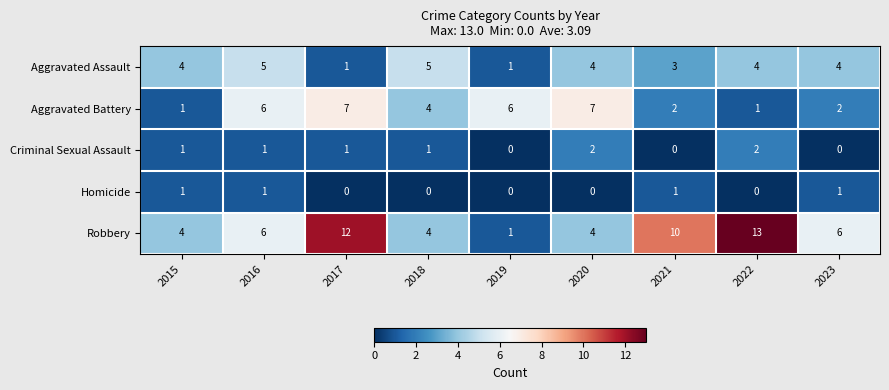

What is the average value of the Aggravated Assault series?

3